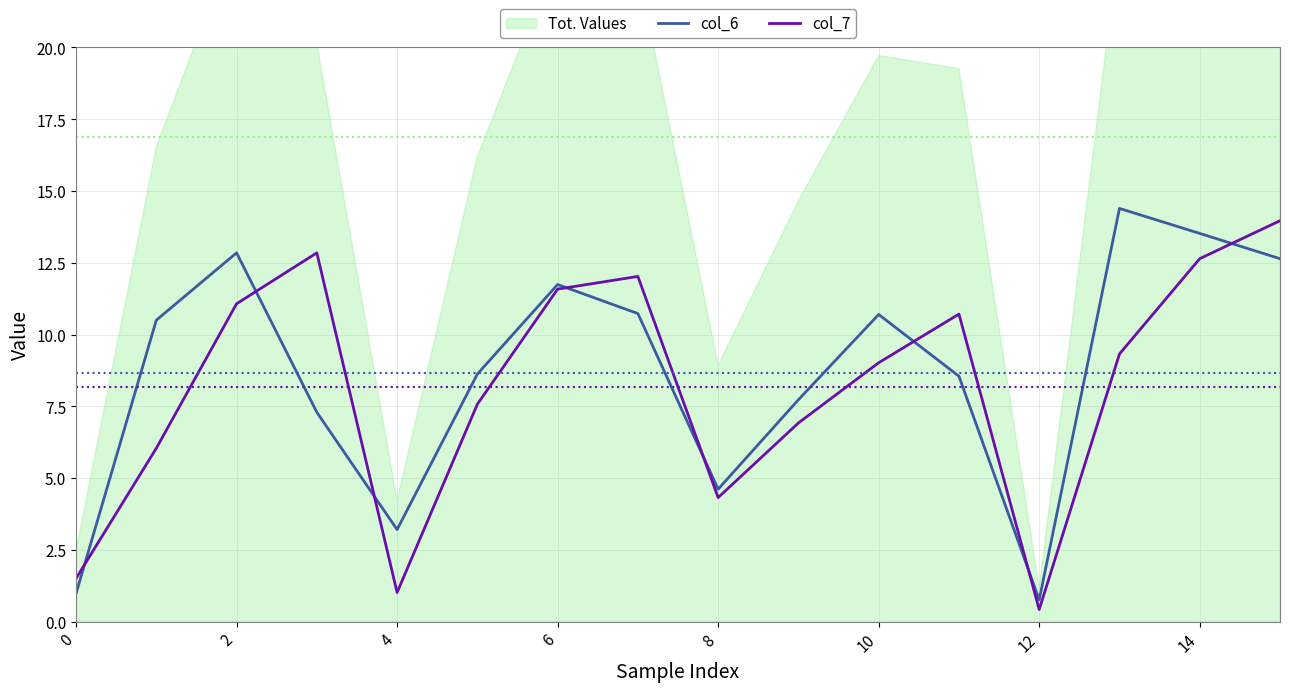

Rank the series by their maximum value, from lowest to highest.

col_7, col_6